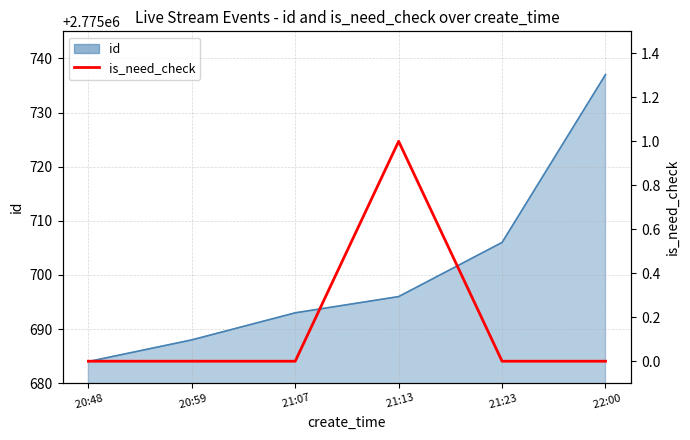

Reading right to left, transcribe all the data shown in this chart.

id:  22:00=2775737	 21:23=2775706	 21:13=2775696	 21:07=2775693	 20:59=2775688	 20:48=2775684
is_need_check:  22:00=0	 21:23=0	 21:13=1	 21:07=0	 20:59=0	 20:48=0